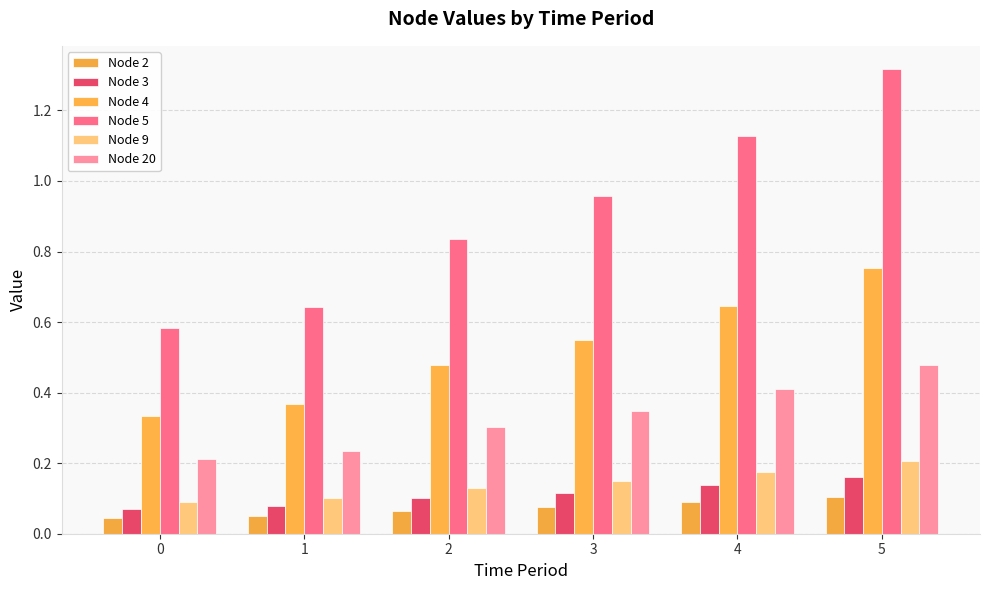

Reading left to right, extract all data points from this chart.

Node 2: 0.0	0.1	0.1	0.1	0.1	0.1
Node 3: 0.1	0.1	0.1	0.1	0.1	0.2
Node 4: 0.3	0.4	0.5	0.5	0.6	0.8
Node 5: 0.6	0.6	0.8	1.0	1.1	1.3
Node 9: 0.1	0.1	0.1	0.1	0.2	0.2
Node 20: 0.2	0.2	0.3	0.3	0.4	0.5